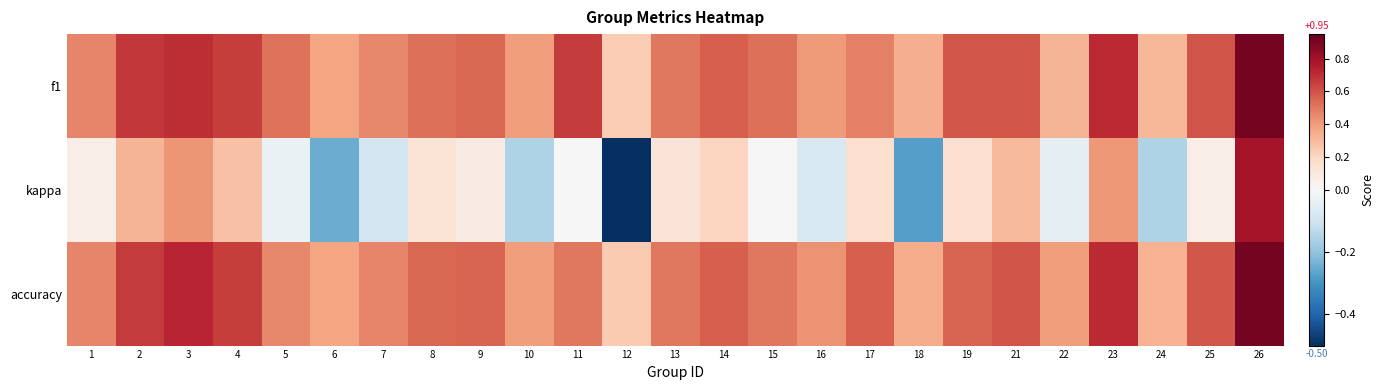

What is the total value across all series at 26?

2.6